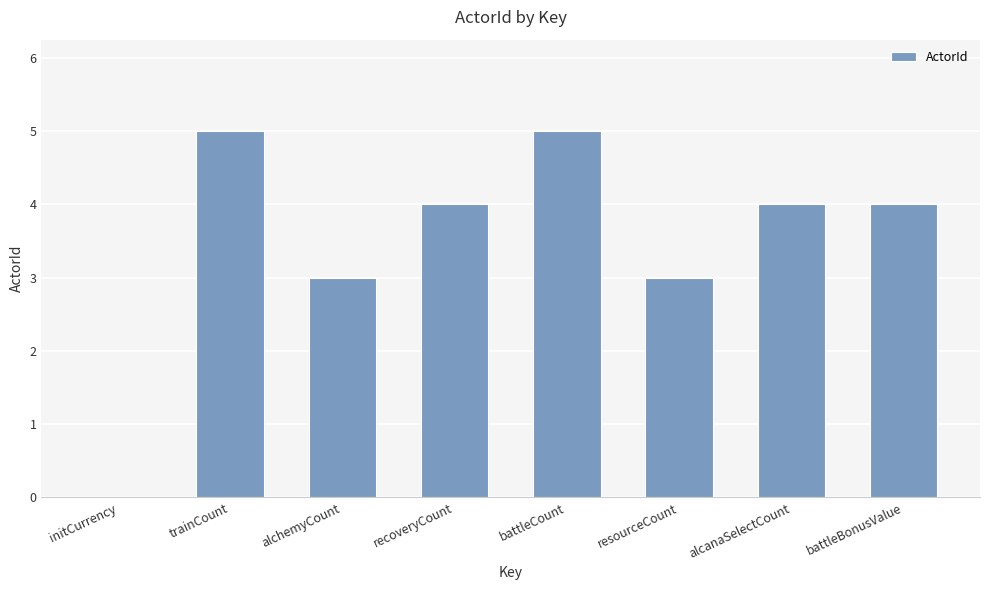

How many values are between 3 and 5?

7